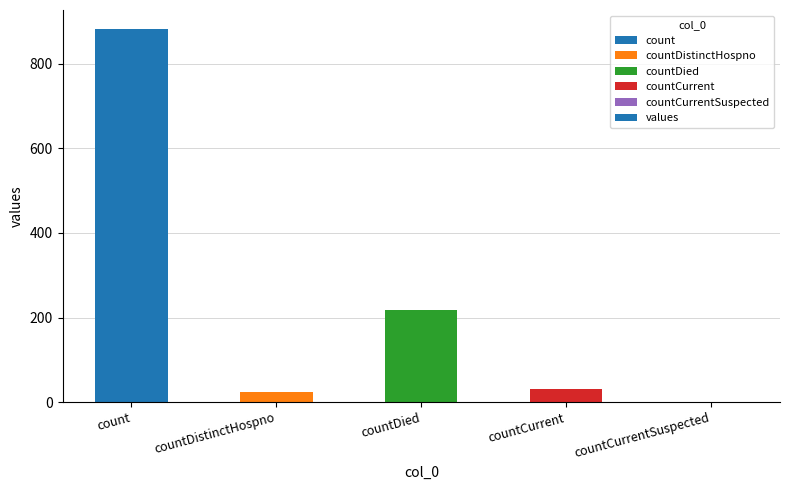

Between countCurrent and countCurrentSuspected, which is larger?

countCurrent